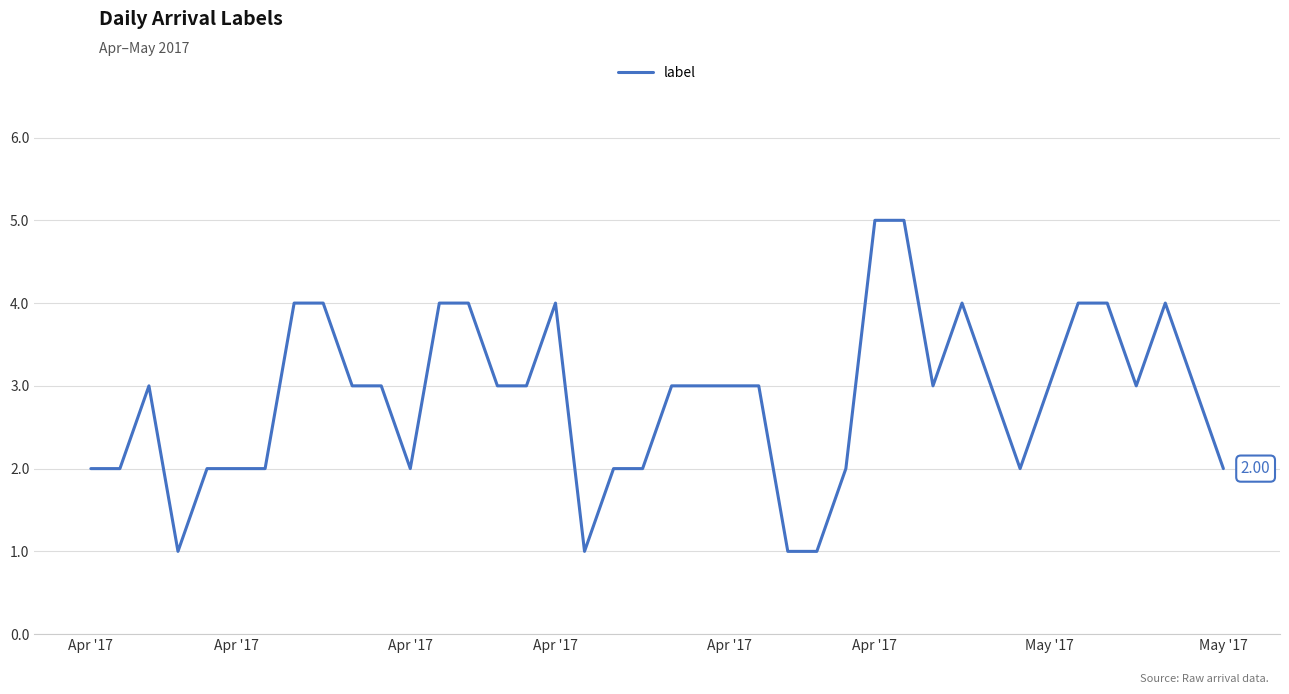

Is this an area chart (filled region under the line)?

No